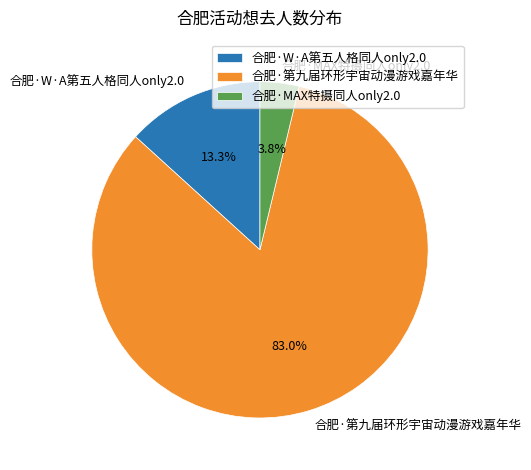

To the nearest percent, what is the difference between the largest and smallest slice percentages?

79%